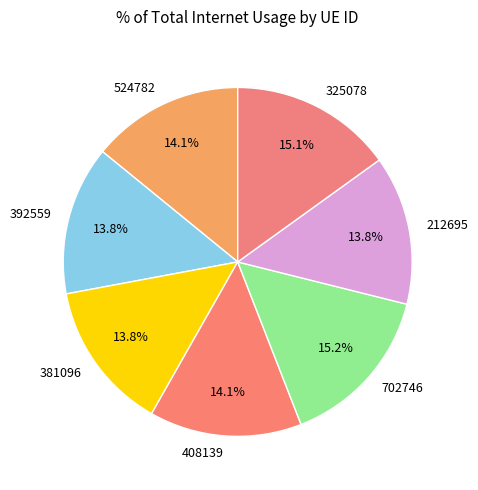

To the nearest percent, what percentage of the pie is 325078?

15%